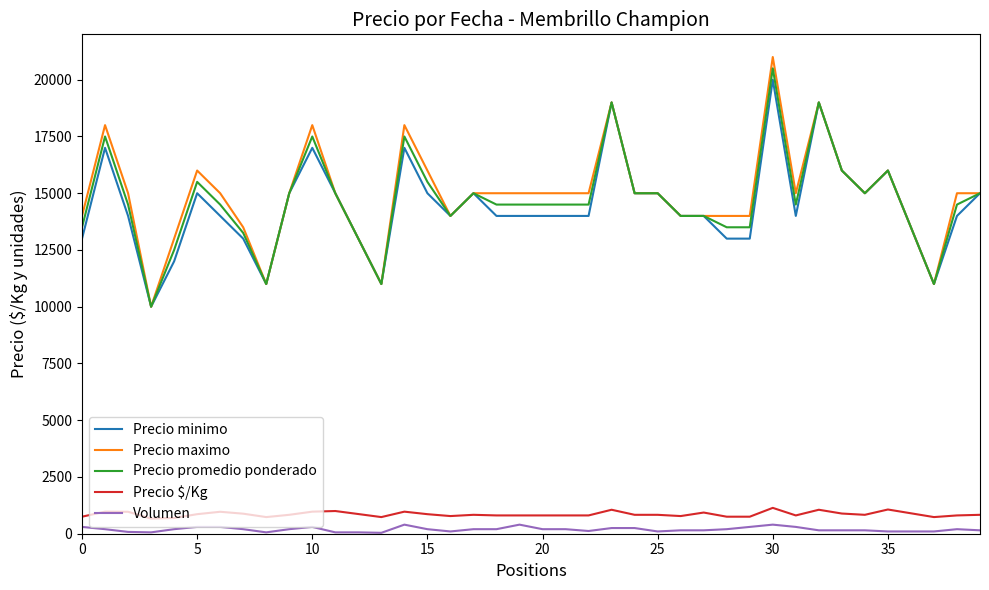

Rank the series by their maximum value, from lowest to highest.

Volumen, Precio $/Kg, Precio minimo, Precio promedio ponderado, Precio maximo